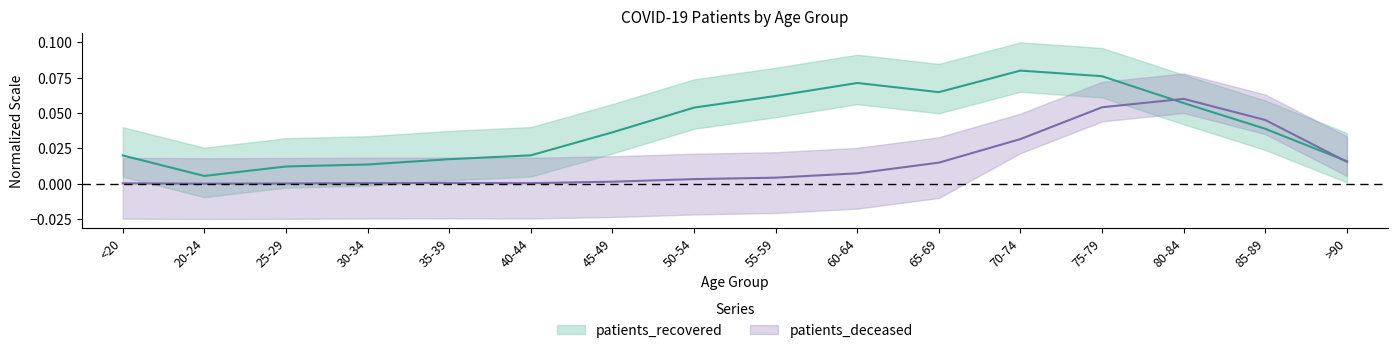

At 60-64, list the series in order from smallest to largest.

patients_deceased, patients_recovered